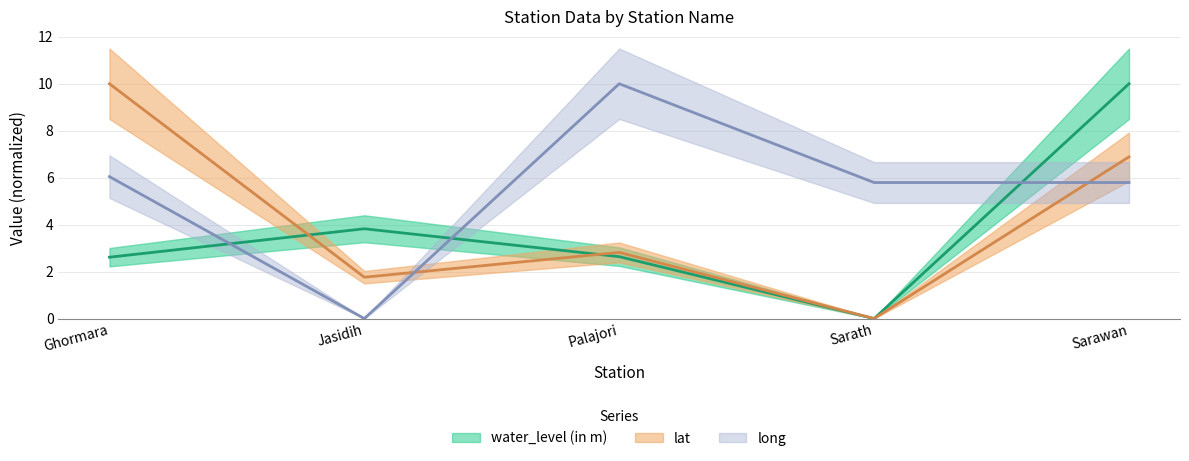

Read the lat value at Ghormara.

10.0